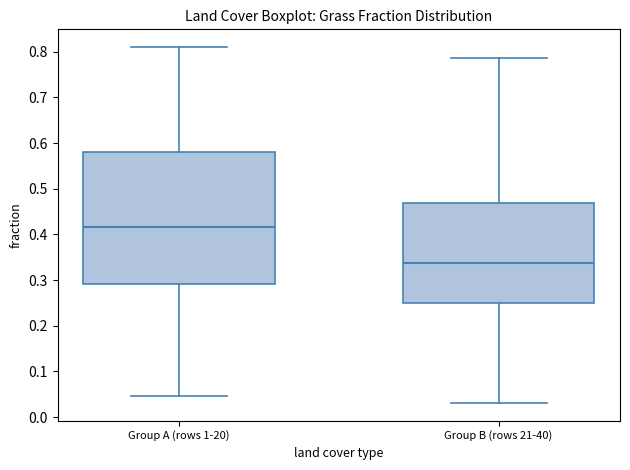

Reading left to right, read every box against the y-axis: the position of its median line, the range the box covers, and the ends of its whiskers. The values are not printed on the chart, so give them approximately, as read against the axis.

Group A (rows 1-20): median 0.42, box 0.29 to 0.58, whiskers 0.05 to 0.81
Group B (rows 21-40): median 0.34, box 0.25 to 0.47, whiskers 0.03 to 0.79